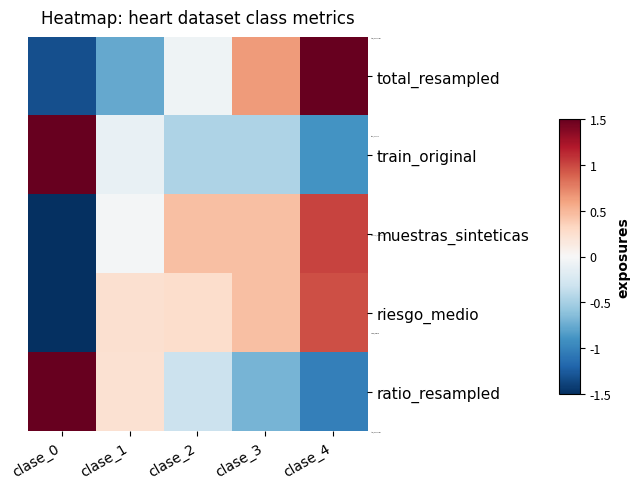

Between clase_3 and clase_4, which series saw the biggest shift?

total_resampled